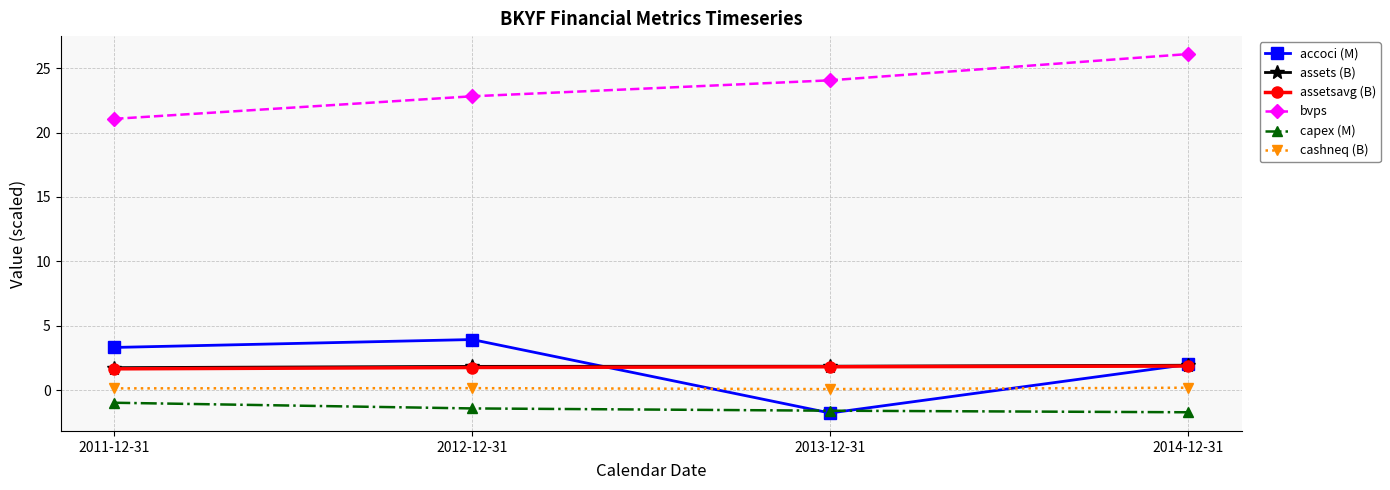

How many lines are shown in the chart?

6